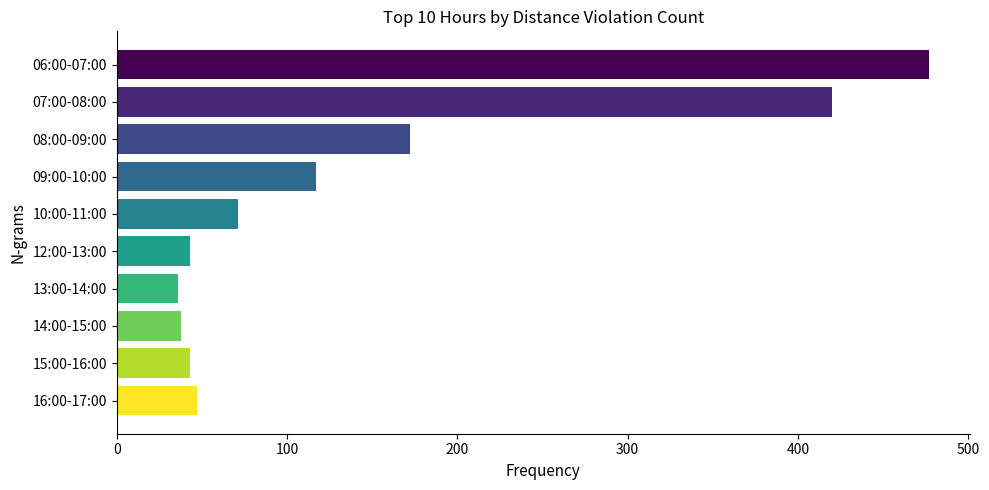

Which has a higher value, 07:00-08:00 or 09:00-10:00?

07:00-08:00